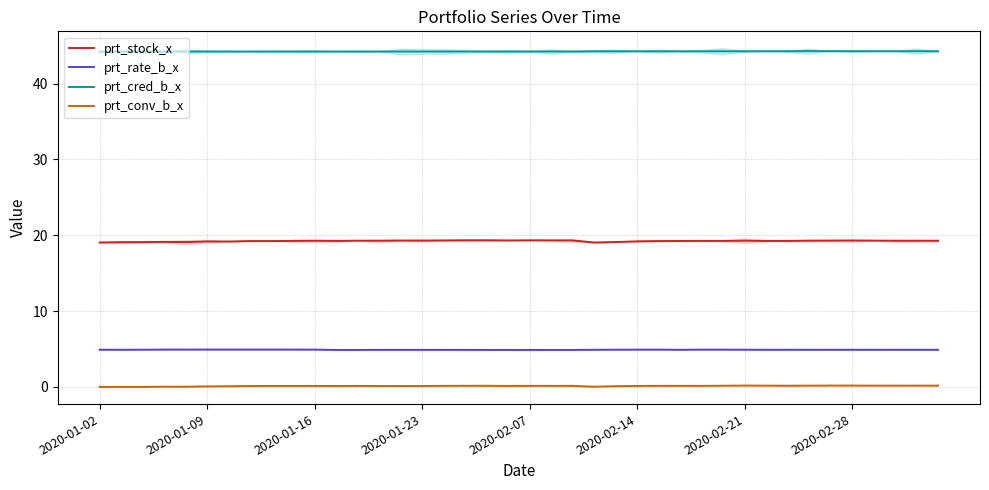

True or false: prt_rate_b_x and prt_cred_b_x cross at least once.

False